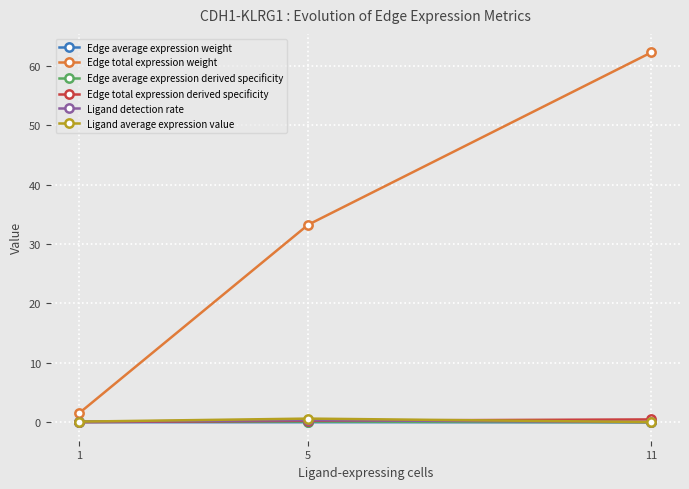

The Edge average expression derived specificity series shows 0.0 at 11. True or false?

True